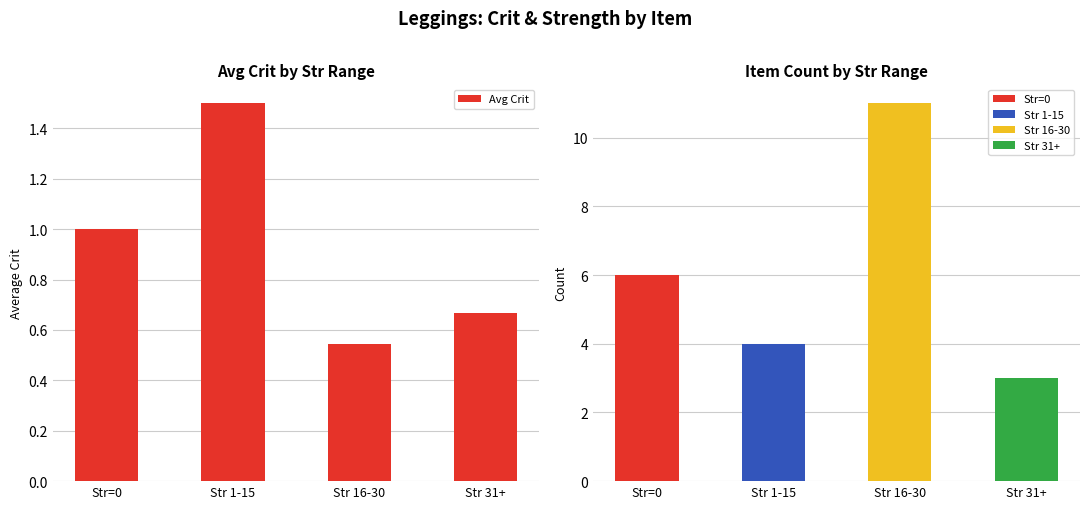

At which category does the chart reach its minimum across all series?

Str 16-30